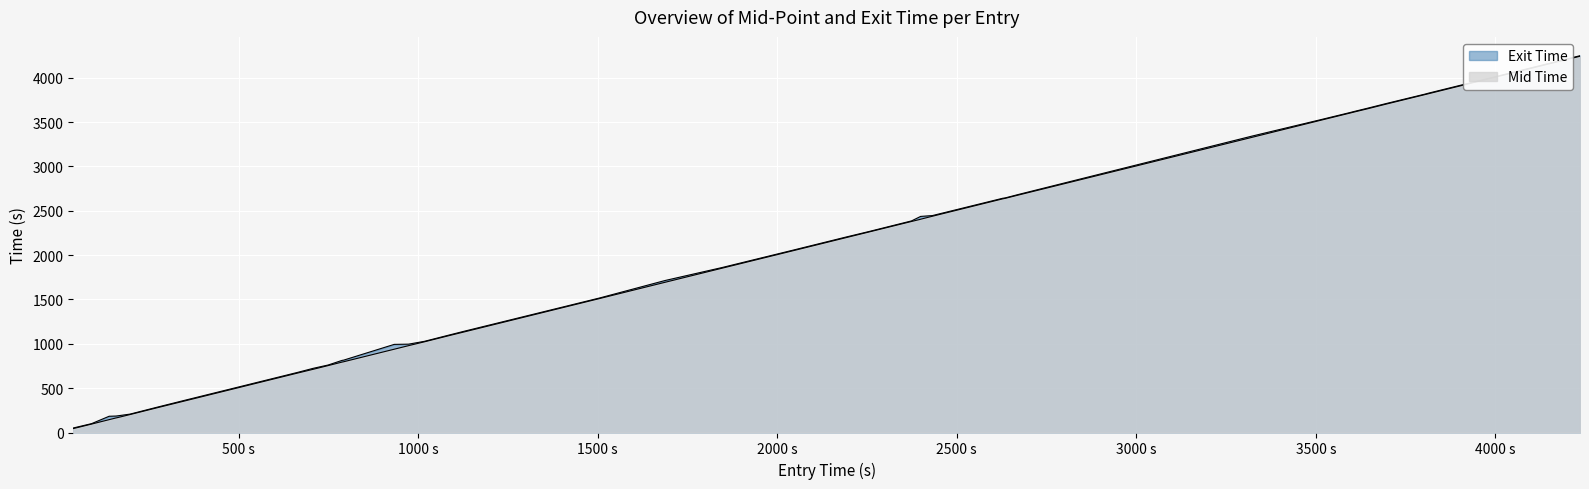

How many lines are shown in the chart?

2